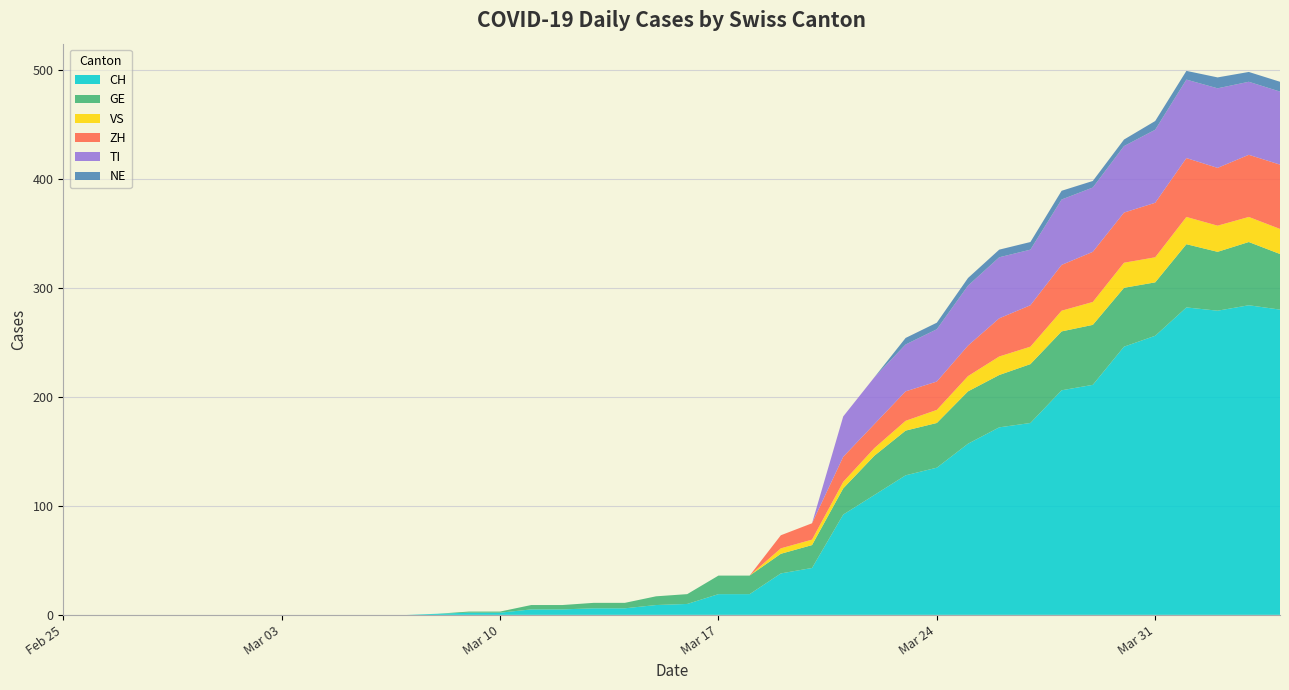

Reading left to right, list all the values displayed in this chart.

CH: 0	0	0	0	0	0	0	0	0	0	0	0	1	2	2	5	5	6	6	9	10	19	19	38	43	92	110	128	135	157	172	176	206	211	246	256	282	279	284	280
GE: 0	0	0	0	0	0	0	0	0	0	0	0	0	1	1	4	4	5	5	8	9	17	17	18	21	24	36	41	41	48	48	54	54	55	54	49	58	54	58	51
VS: 0	0	0	0	0	0	0	0	0	0	0	0	0	0	0	0	0	0	0	0	0	0	0	5	5	6	7	9	12	14	17	16	19	21	23	23	25	24	23	23
ZH: 0	0	0	0	0	0	0	0	0	0	0	0	0	0	0	0	0	0	0	0	0	0	0	12	15	23	22	27	26	28	35	38	42	46	46	50	54	53	57	59
TI: 0	0	0	0	0	0	0	0	0	0	0	0	0	0	0	0	0	0	0	0	0	0	0	0	0	37	43	43	48	55	56	51	60	59	61	67	72	73	67	67
NE: 0	0	0	0	0	0	0	0	0	0	0	0	0	0	0	0	0	0	0	0	0	0	0	0	0	0	0	6	6	7	7	7	8	6	6	8	8	10	9	9